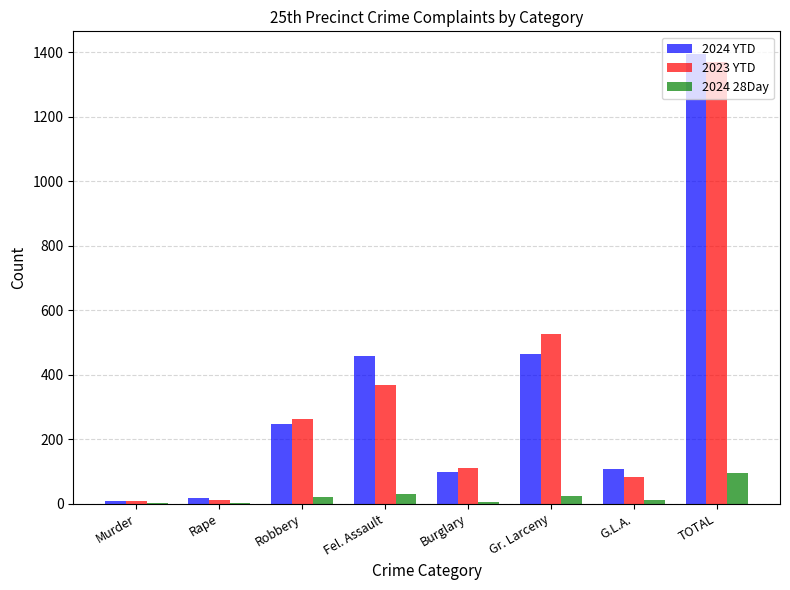

The value of 2023 YTD at Burglary is 112. True or false?

True